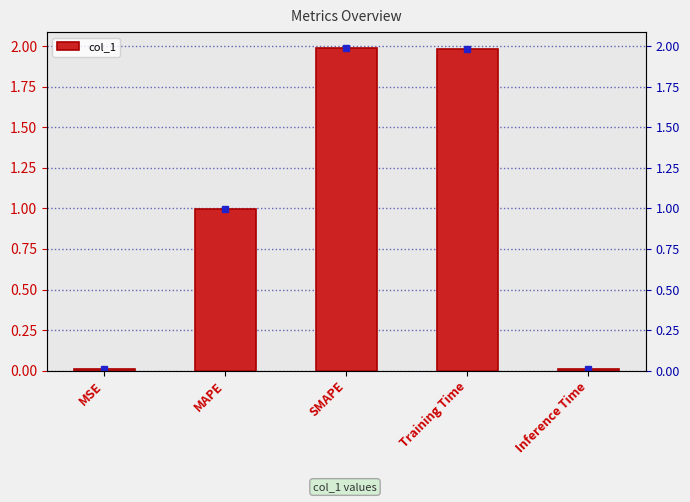

At which label is the value closest to 0?

MSE